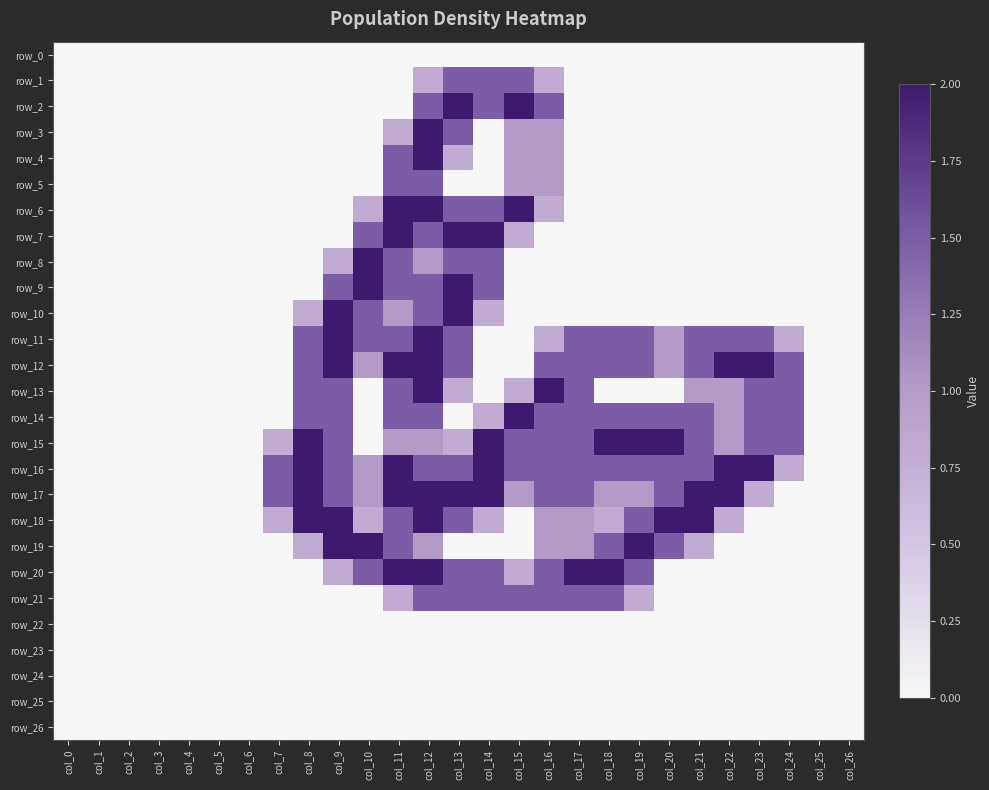

At how many categories does at least one series exceed 1?

18